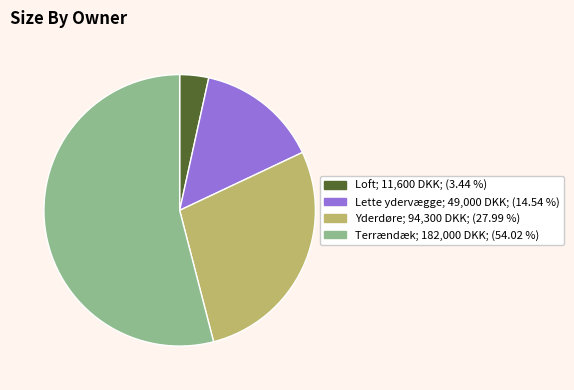

Is it true that Yderdøre is 28% of the pie?

True